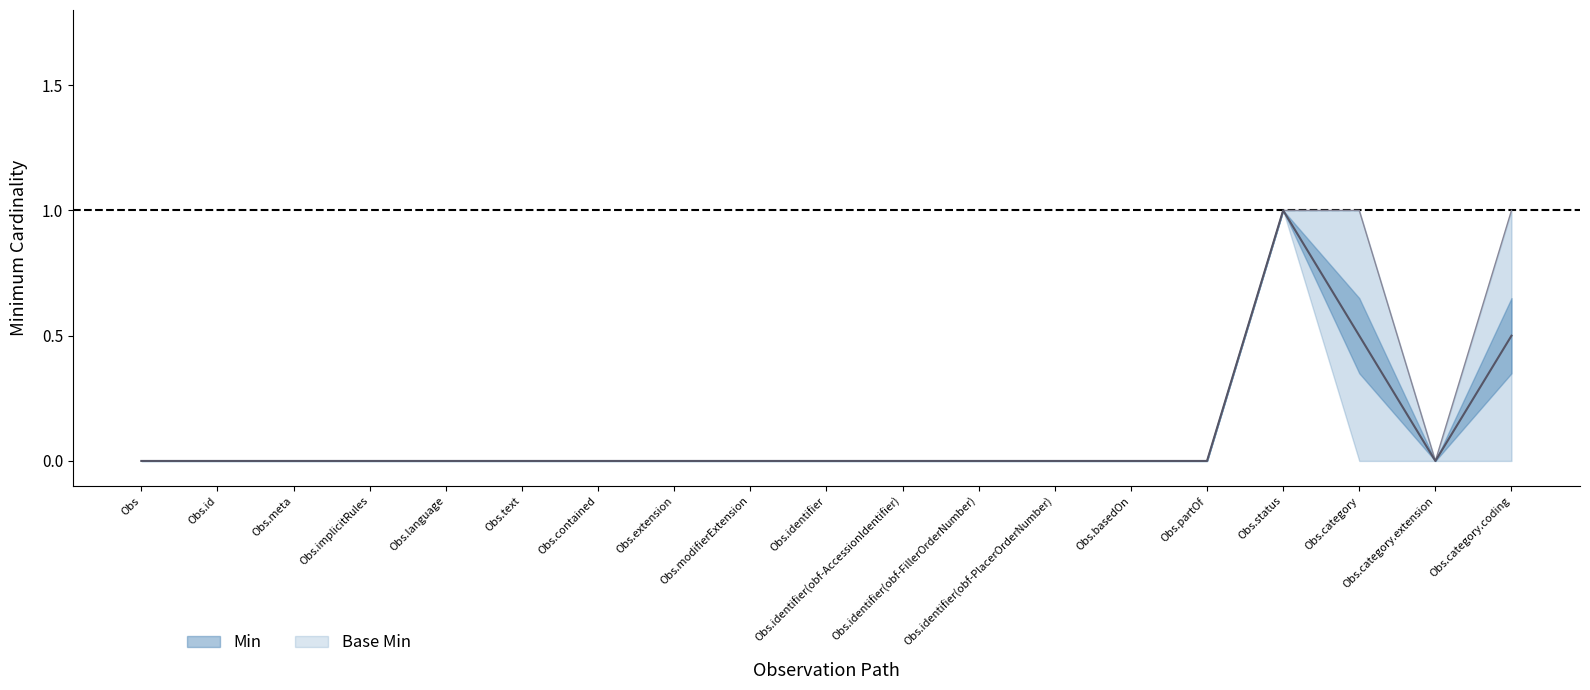

True or false: the data shows 0 at Observation.contained.

False